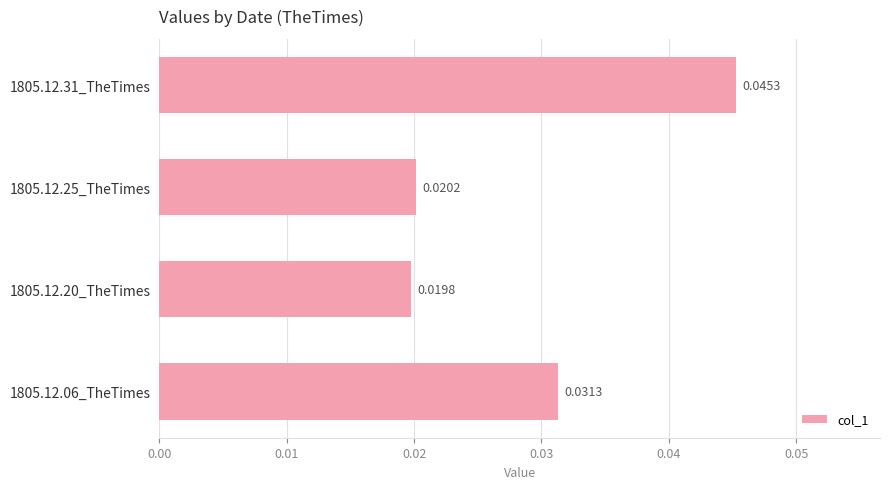

List the labels in order of value, smallest first.

1805.12.20_TheTimes, 1805.12.25_TheTimes, 1805.12.06_TheTimes, 1805.12.31_TheTimes